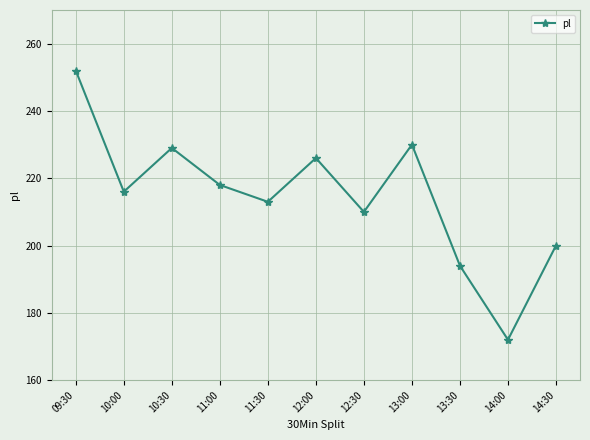

What is the sum of all values?

2360